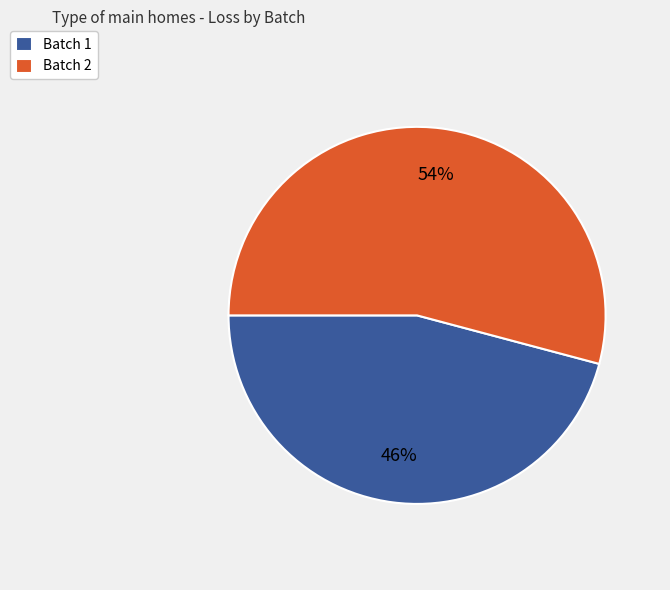

Which slice represents more than half of the pie?

Batch 2